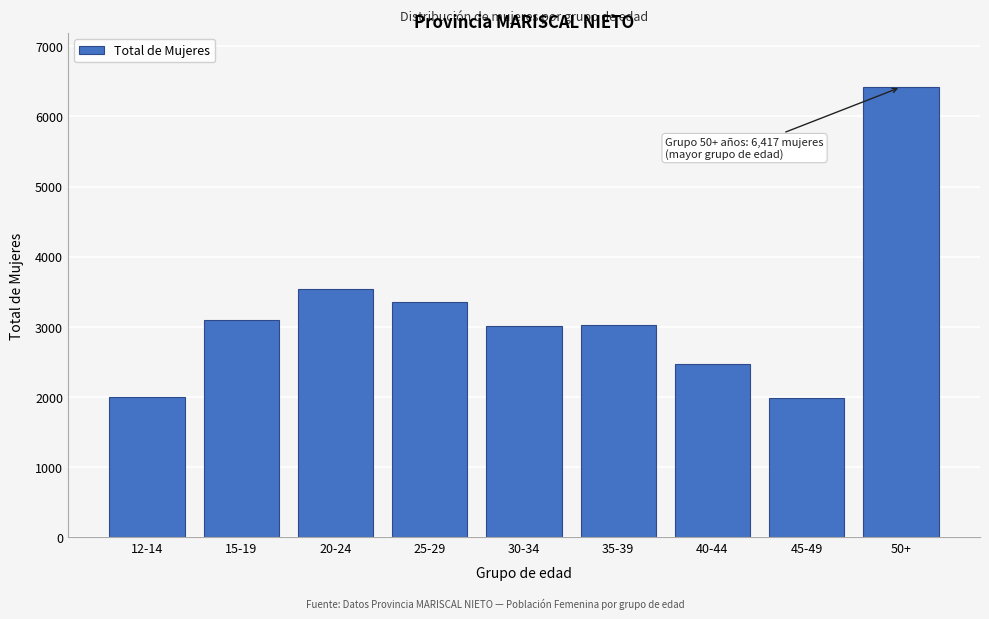

At which label is the value closest to 4197?

20-24